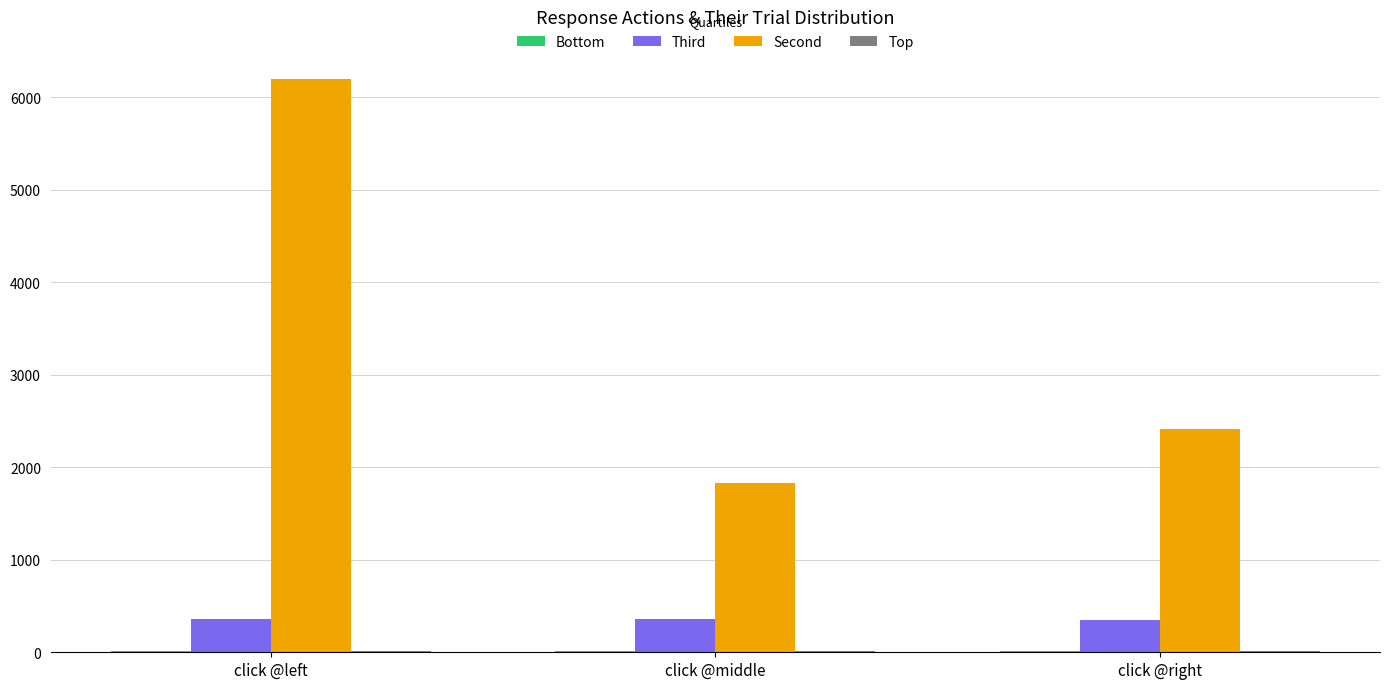

At which category is the sum across all series the highest?

click @left